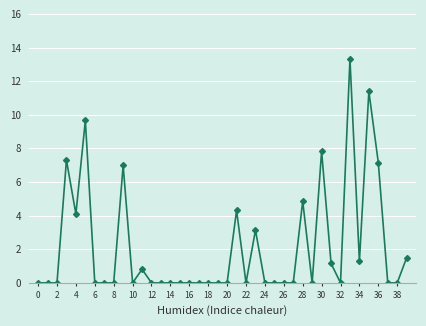

What is the average value?

2.1